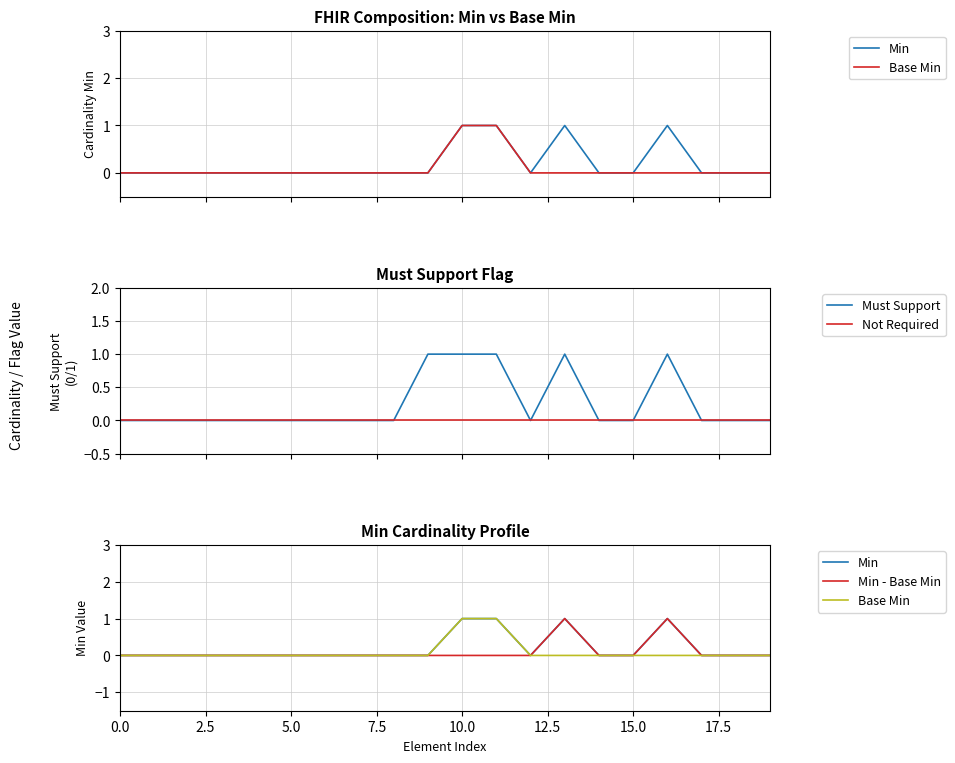

At how many categories does at least one series exceed 0?

5